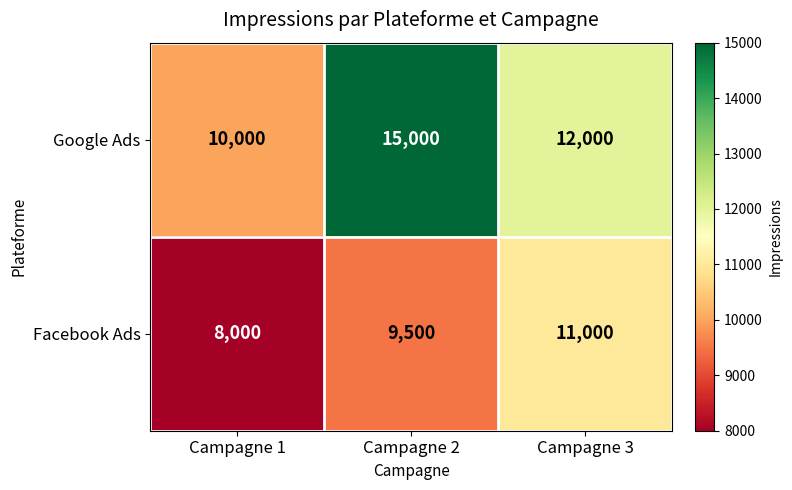

Count the number of data series in this chart.

2